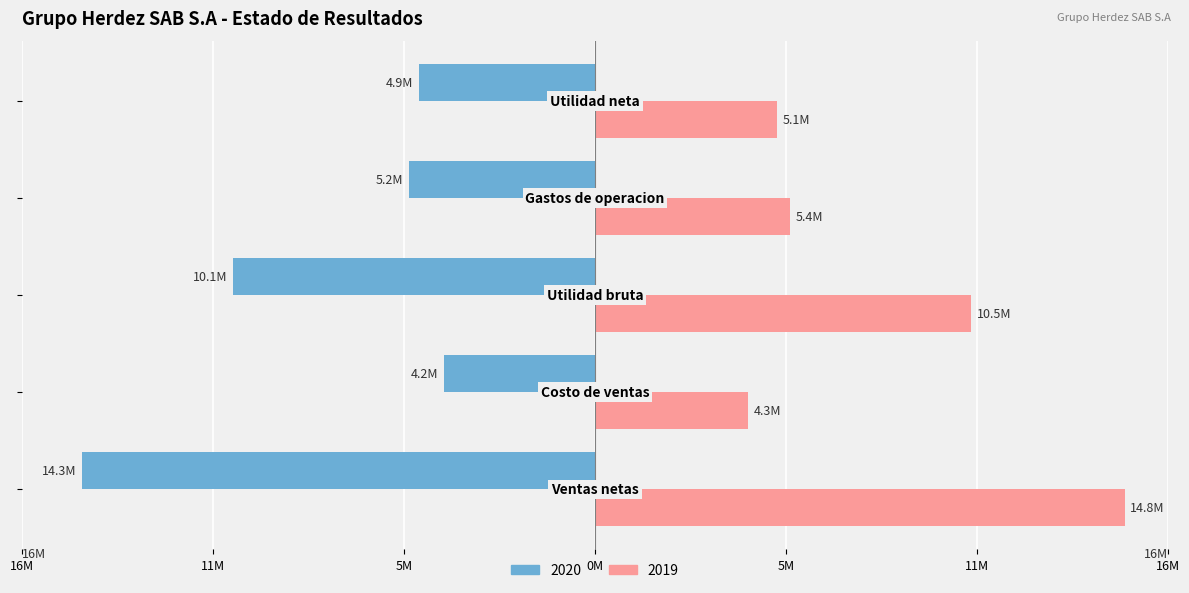

What are all the series names shown in the legend?

2020, 2019